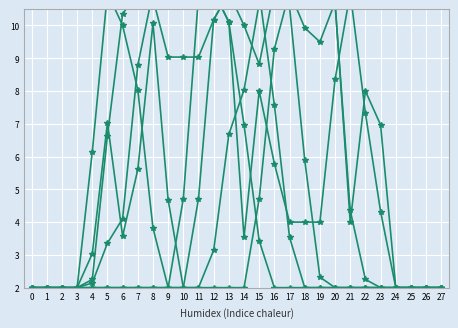

At which category does col_14 reach its first local peak?

8